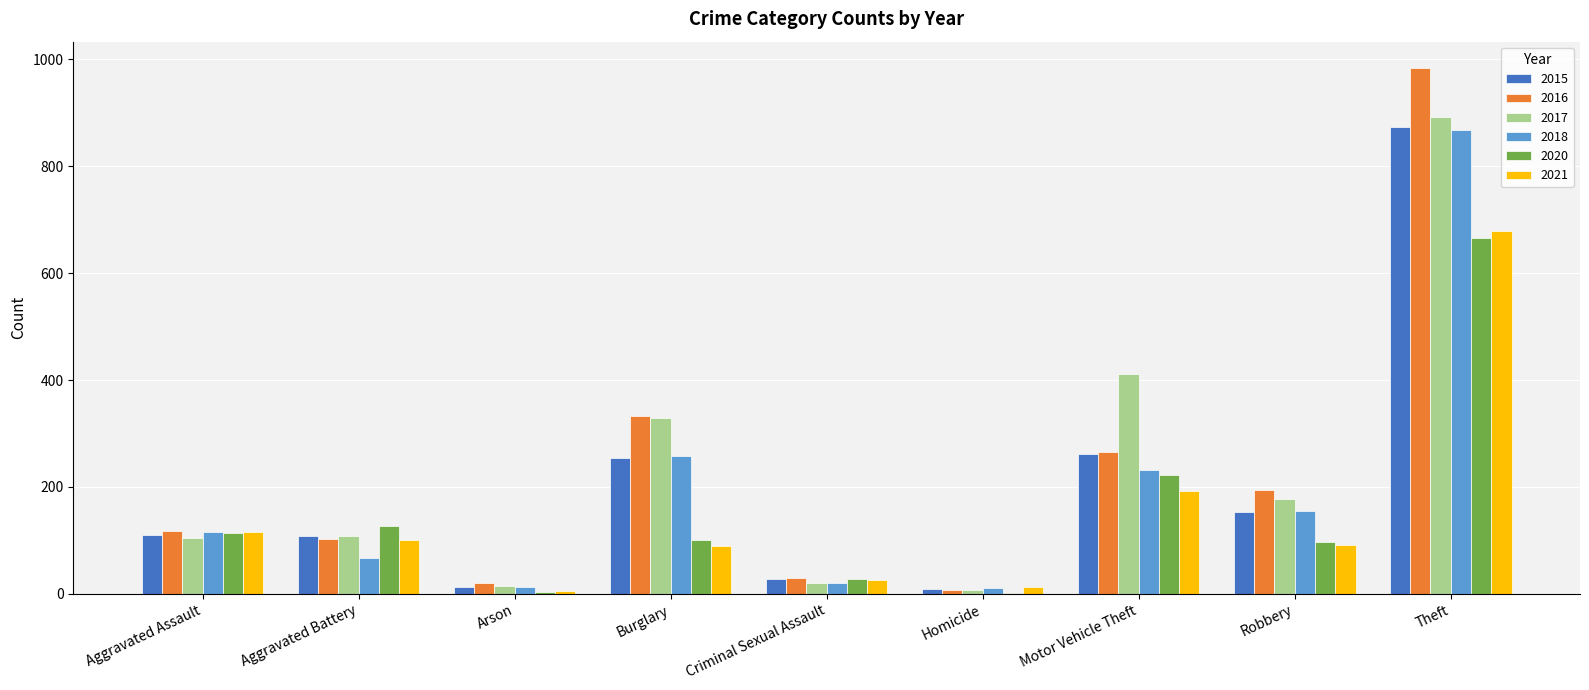

Which series changed the most between Aggravated Battery and Motor Vehicle Theft?

2017